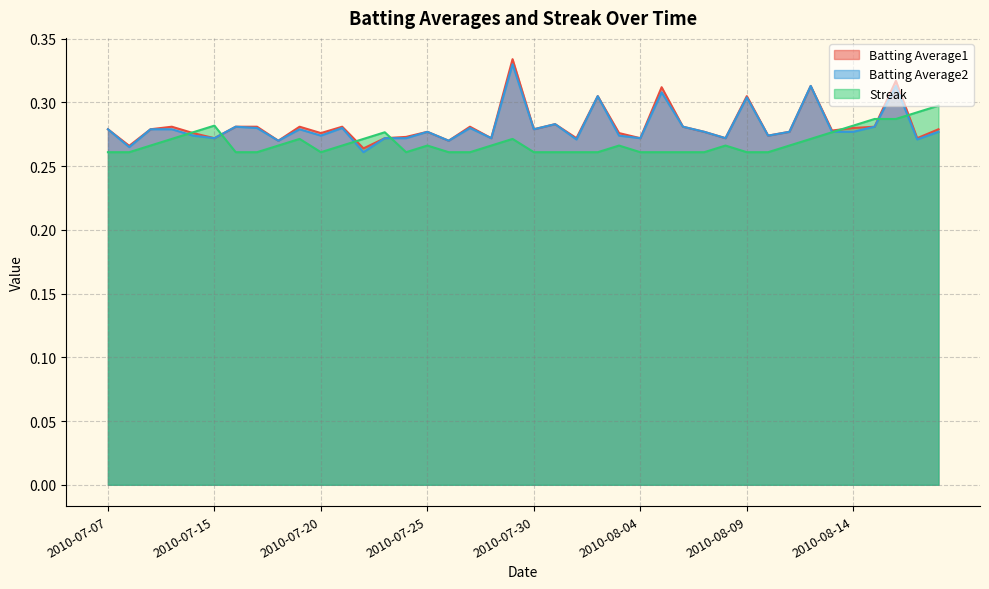

Which series has the largest range (max minus min)?

Batting Average1